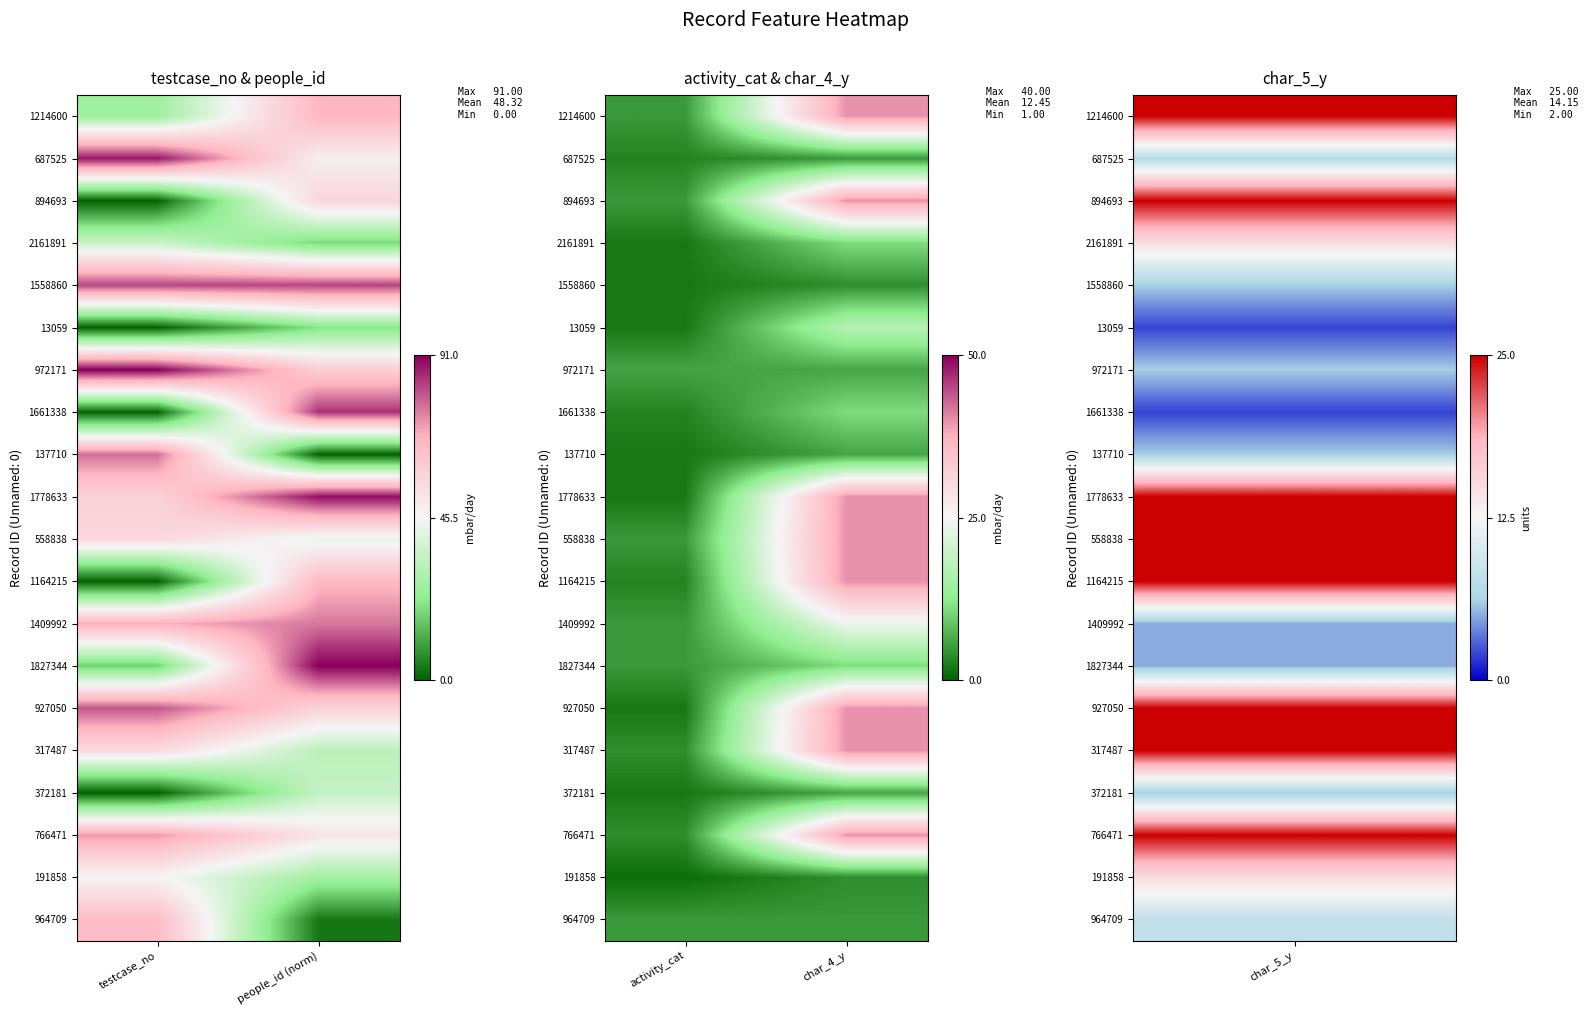

Is it true that 766471 equals 6 at activity_cat?

False